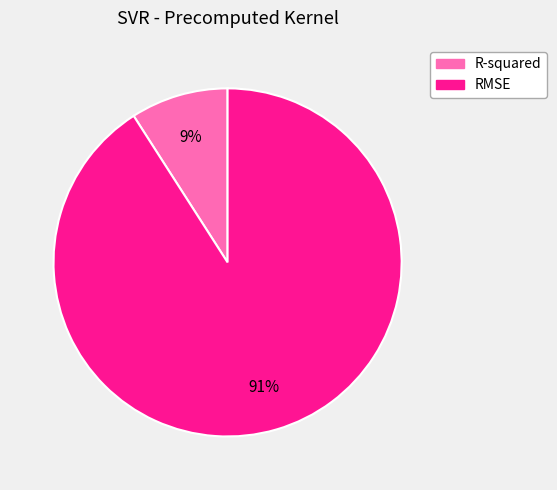

To the nearest percent, what portion does RMSE represent?

91%